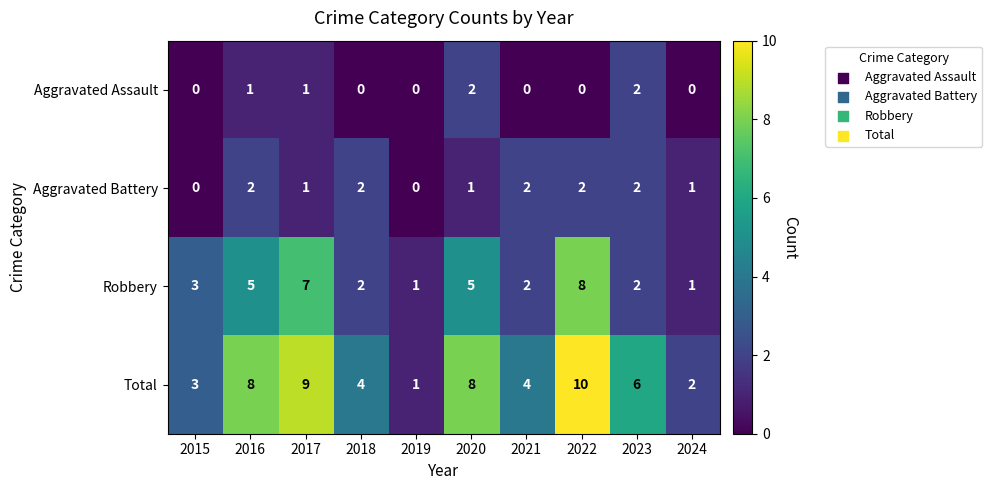

Which series has the widest spread of values?

Total